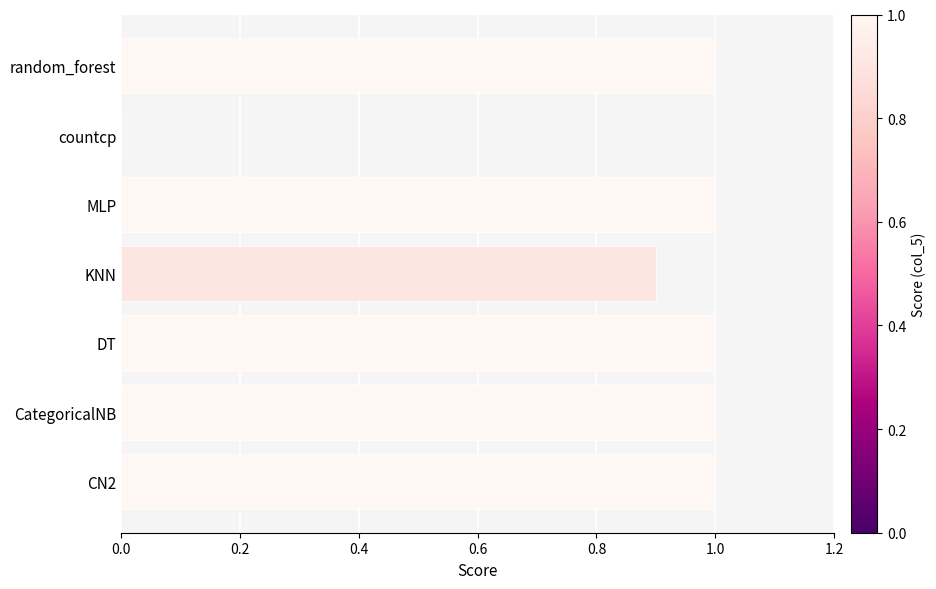

What is the sum of all values?

5.9